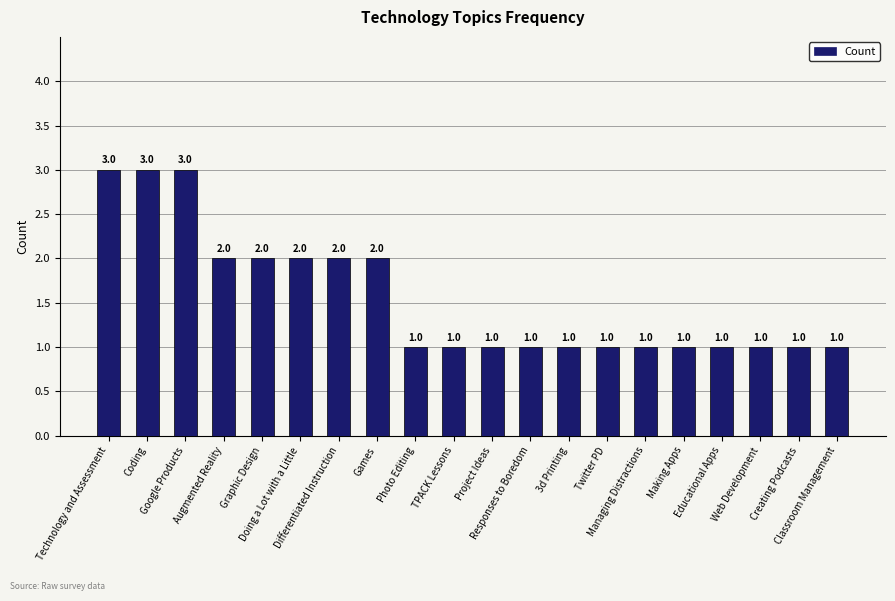

What is the change in value from Google Products to Web Development?

-2